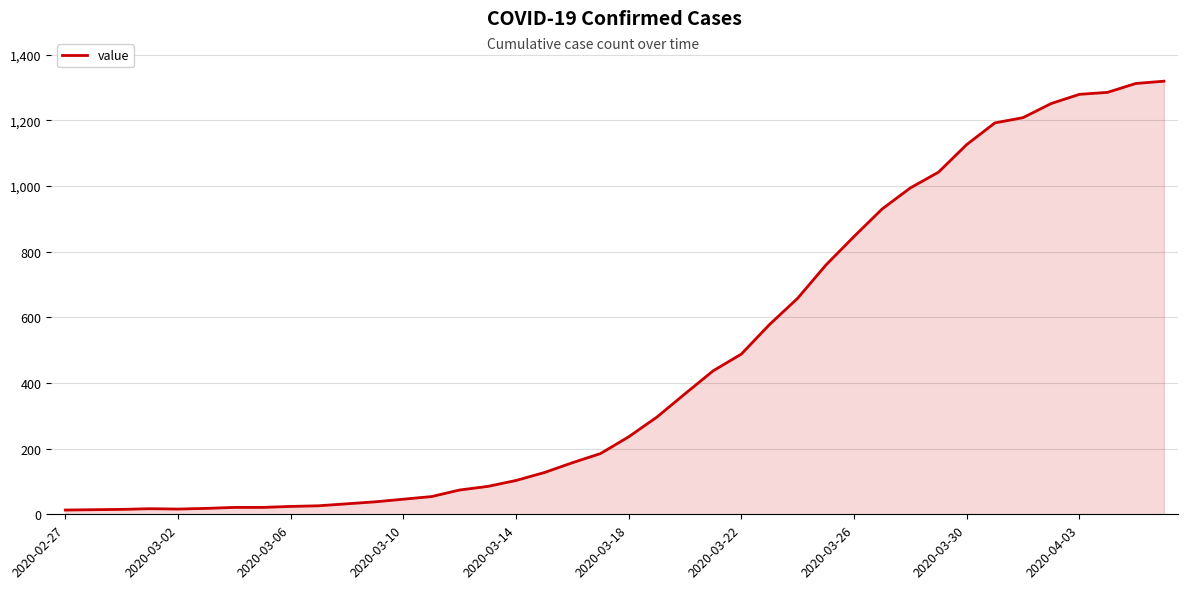

What is the greatest value displayed?

1319